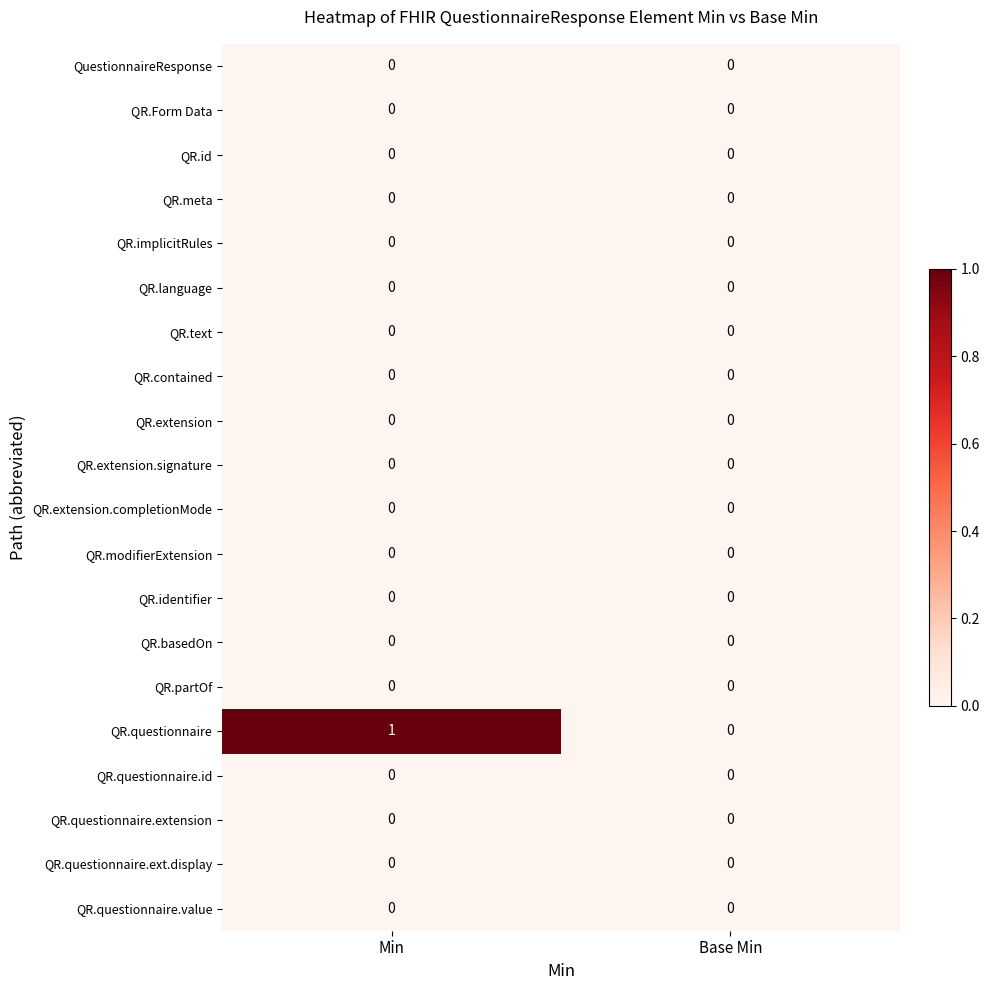

List the labels in order of QR.questionnaire value, smallest first.

Base Min, Min